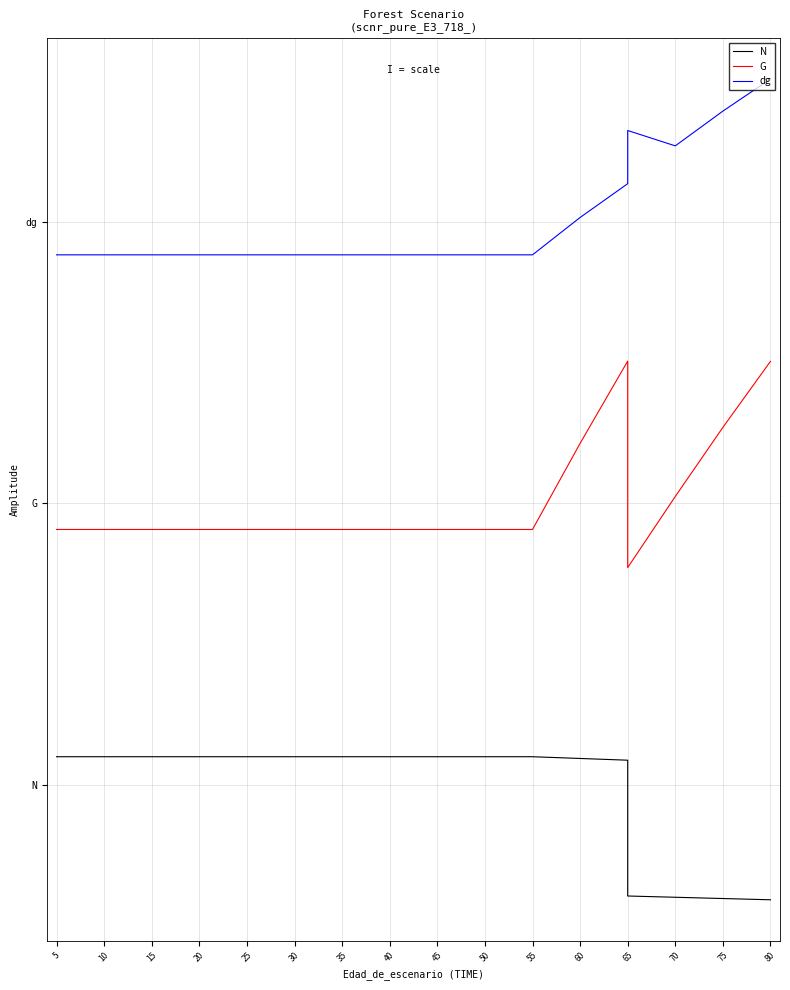

How many data points does each series have?

20